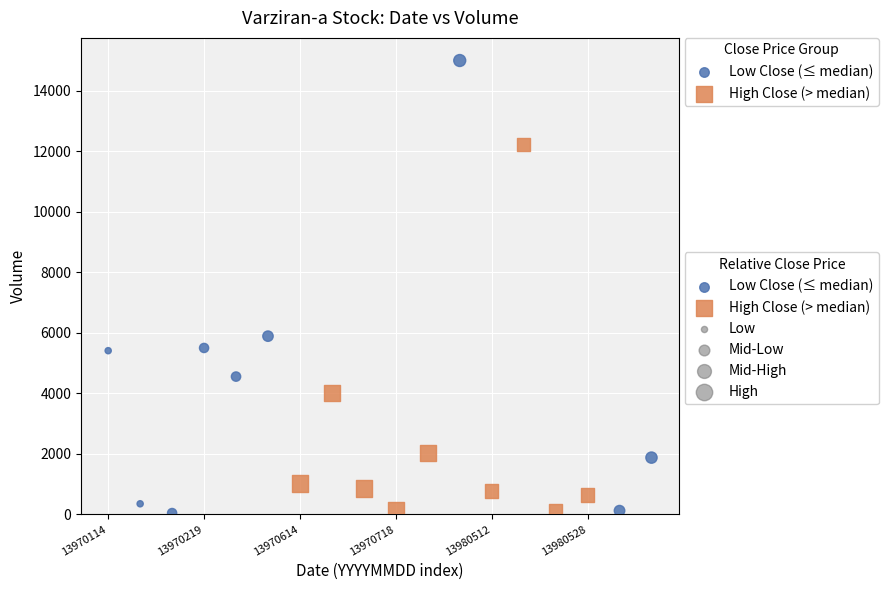

Which series has the widest spread of Y values?

Low Close (≤ median)